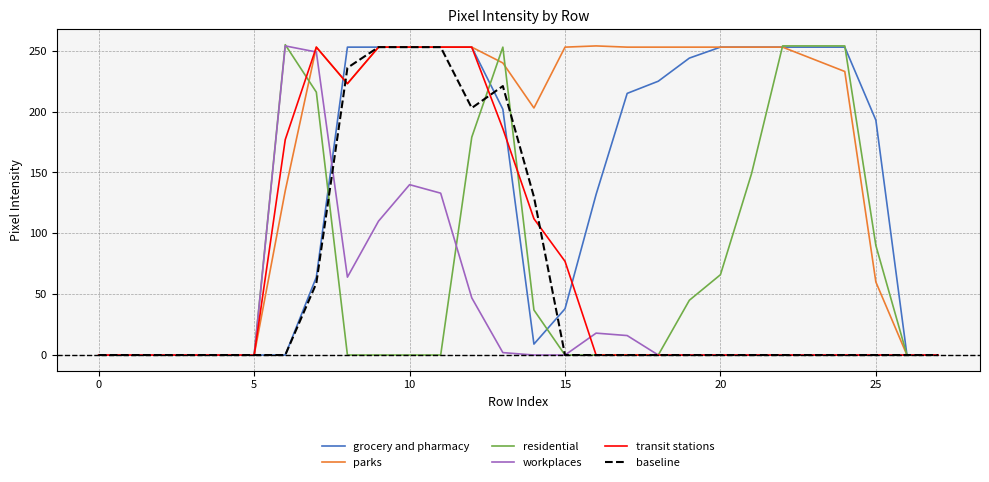

What is the maximum value for residential?

255